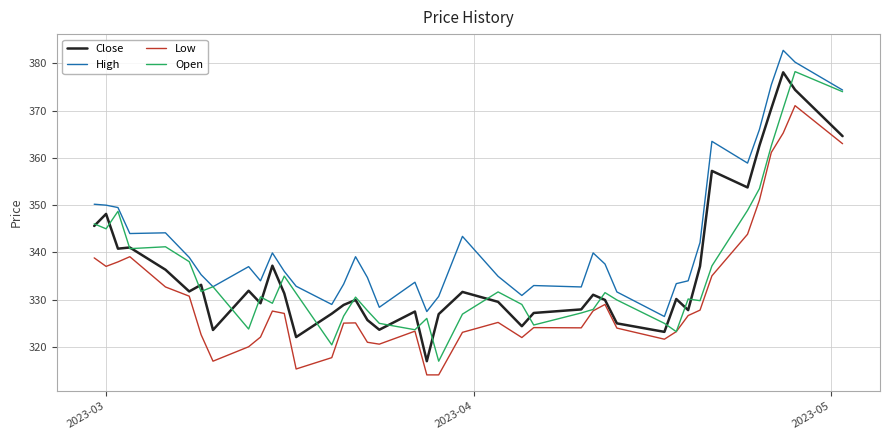

What is the minimum value shown in the chart?

314.1